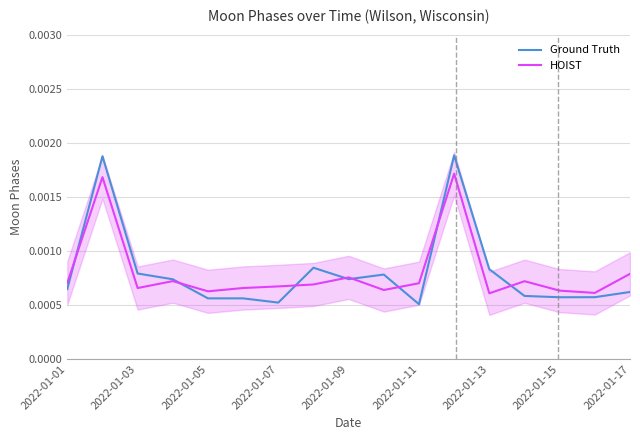

Which category has the highest value across all series?

11